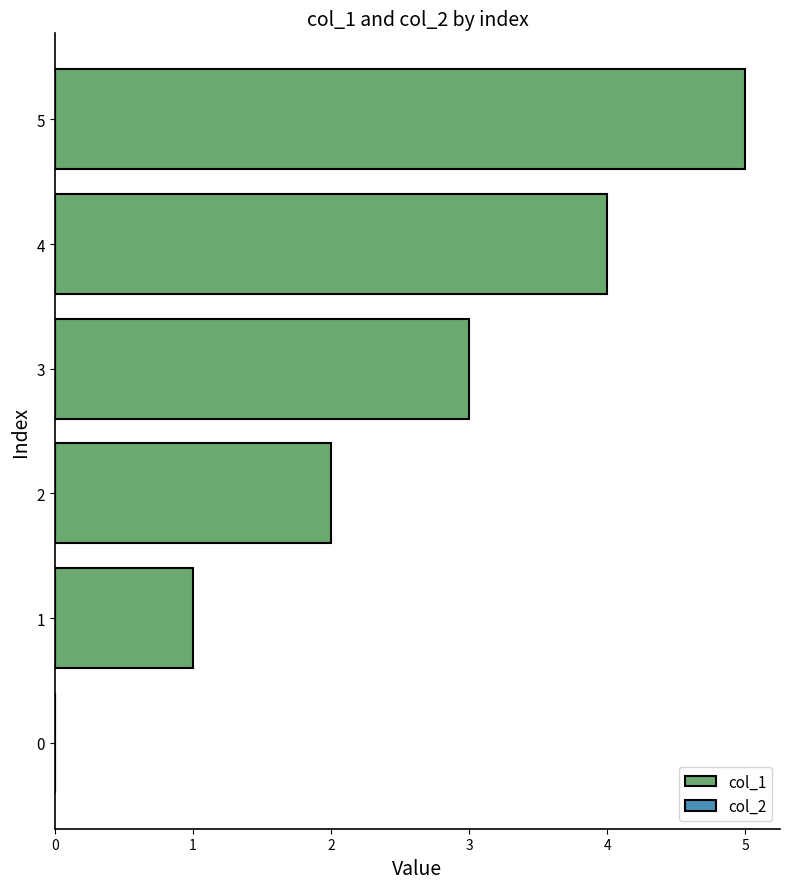

What is the sum of all values?

15